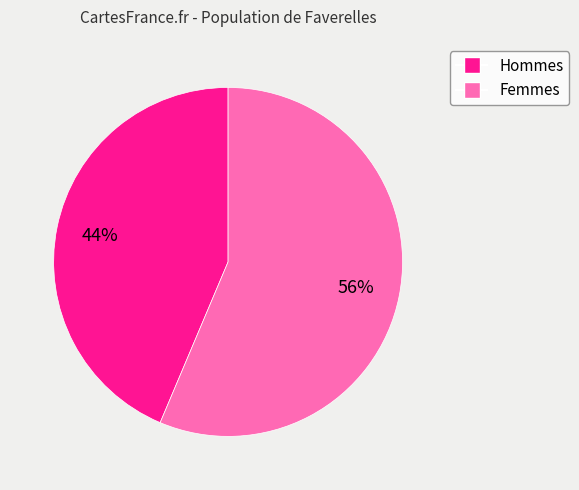

Does any single category account for the majority?

Yes